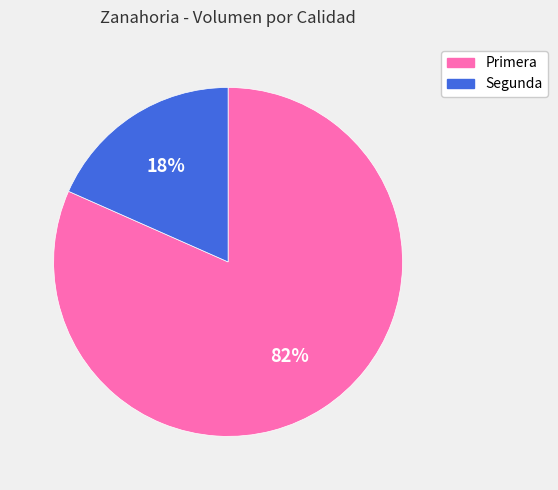

Rank the categories by value from highest to lowest.

Primera, Segunda